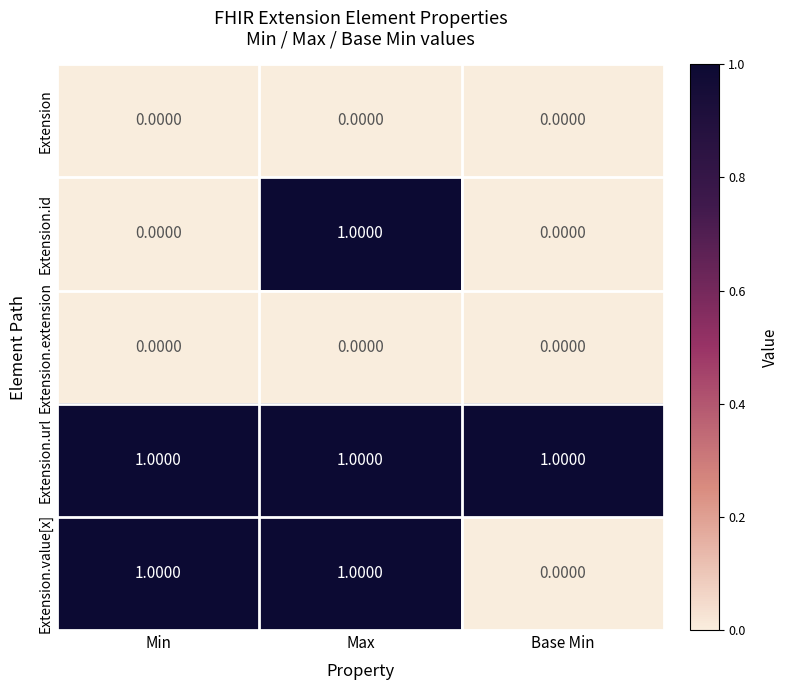

Which series has the largest total across all categories?

Extension.url